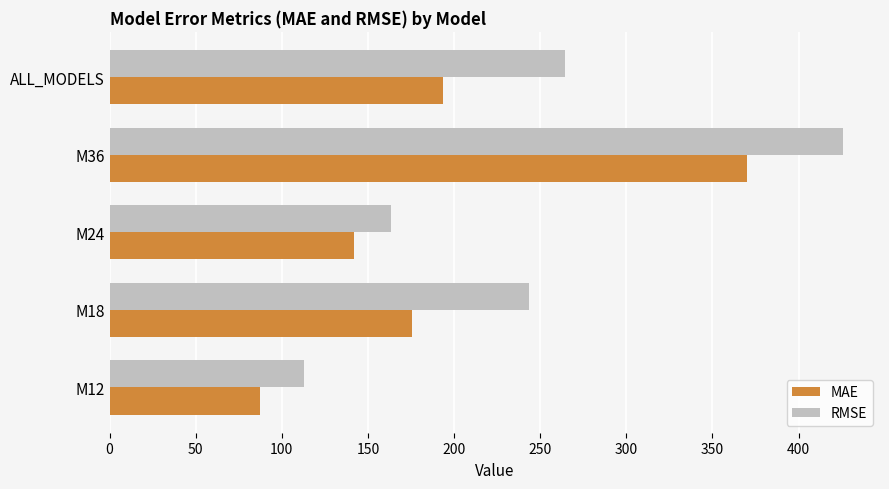

At how many categories does at least one series exceed 383?

1